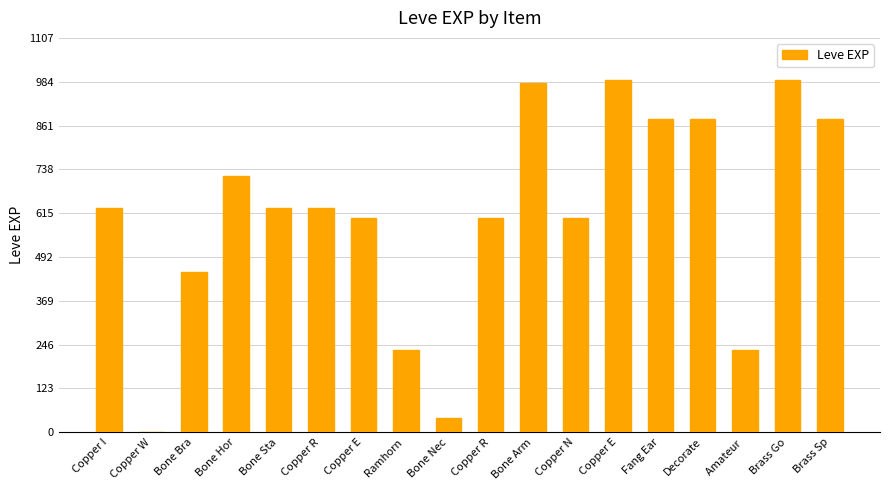

Does the chart contain stacked bars?

No